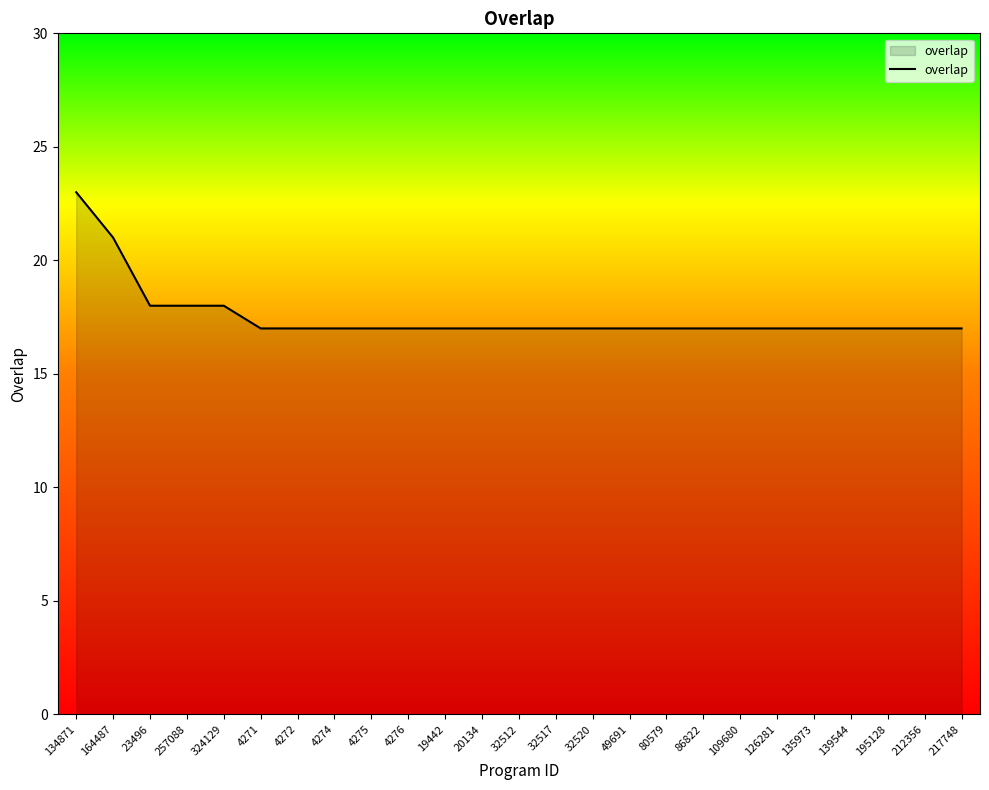

Count the values in the range 17 to 18.

23